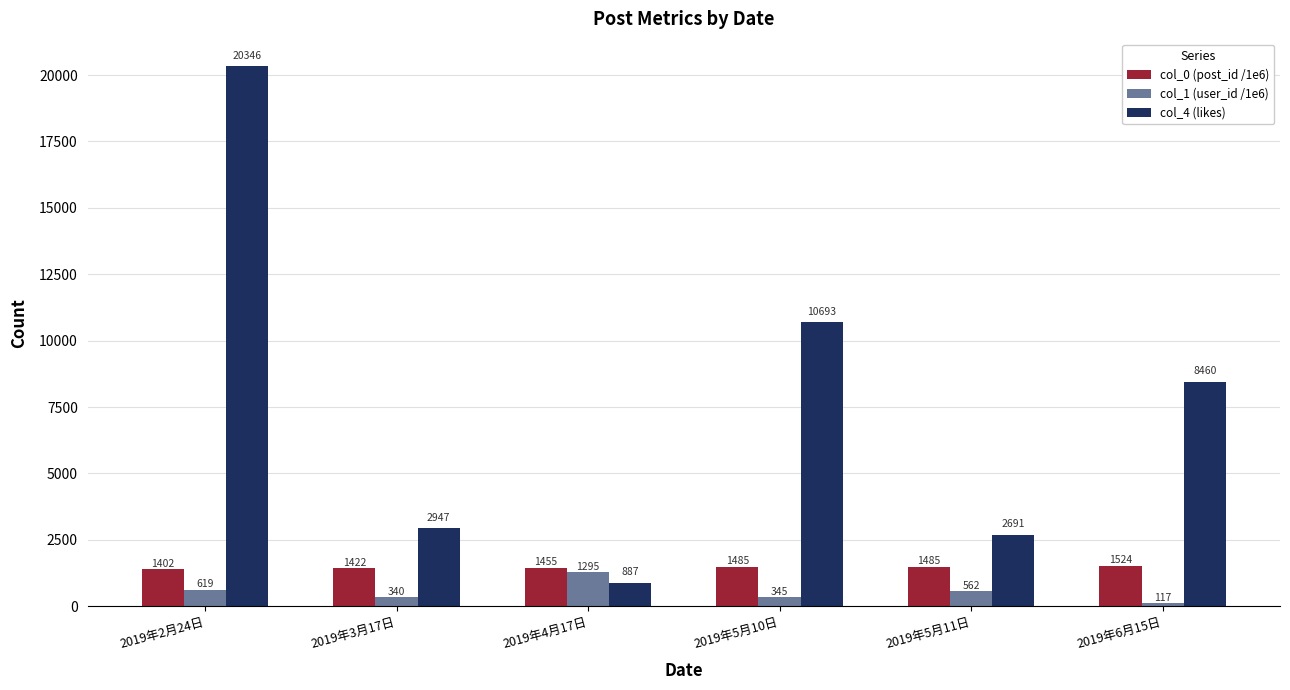

What position from the left is 2019年2月24日?

1